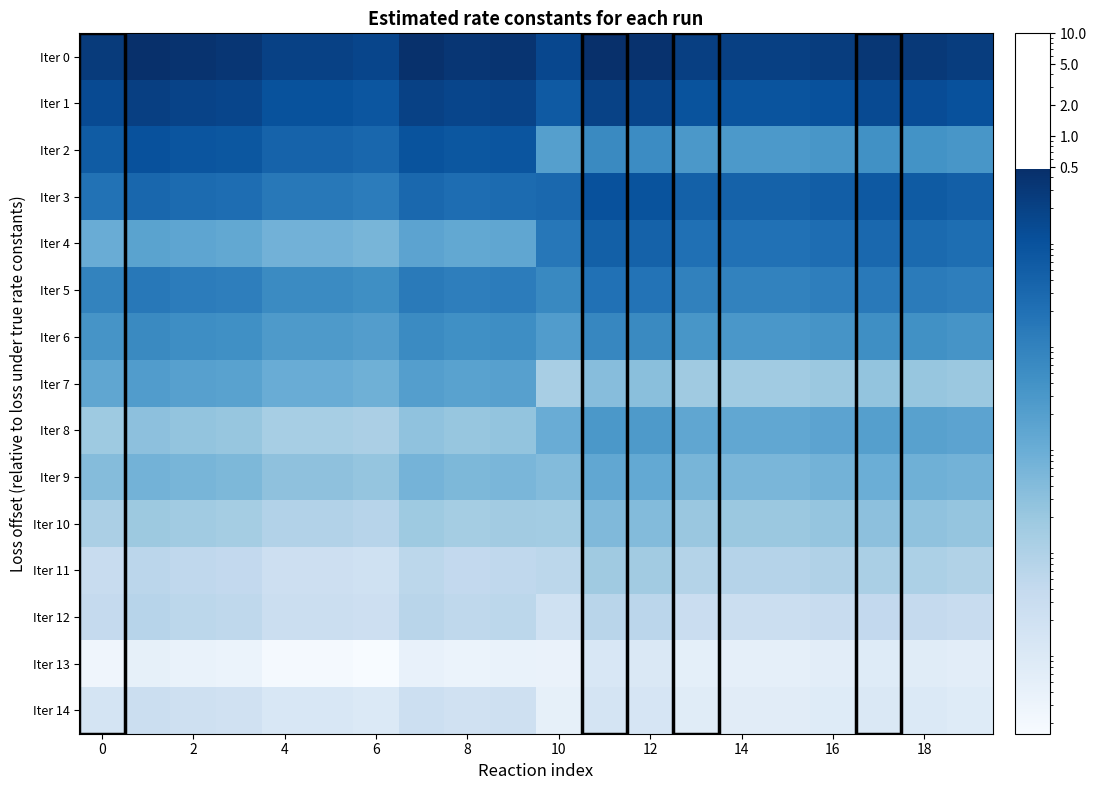

Which series has the largest total across all categories?

Iter 0